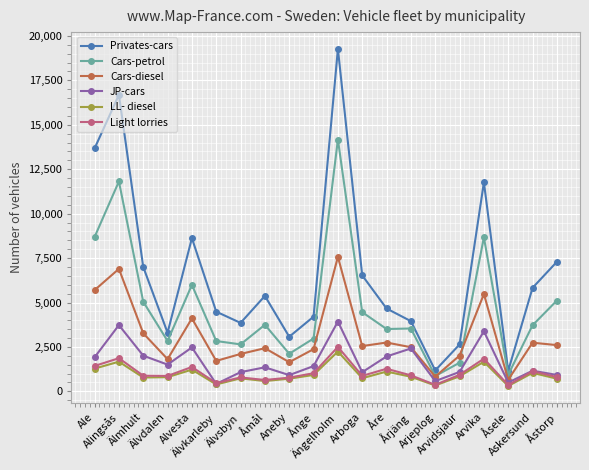

Where is the first local maximum for Light lorries?

Alingsås